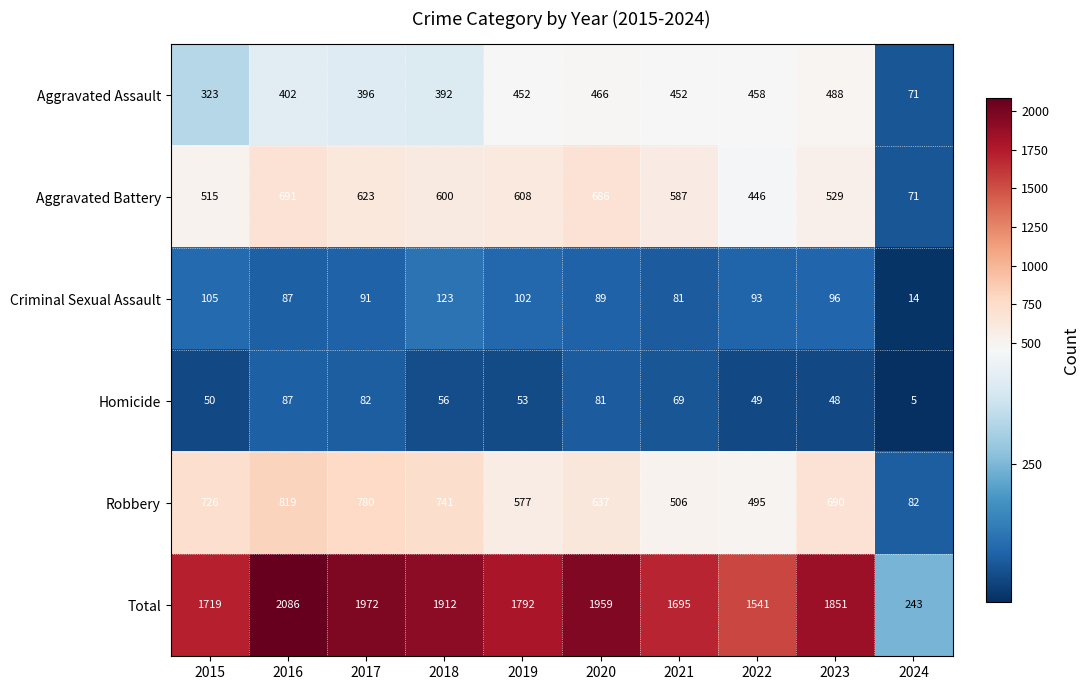

What value does the Homicide series have at 2015, to the nearest 10?

50